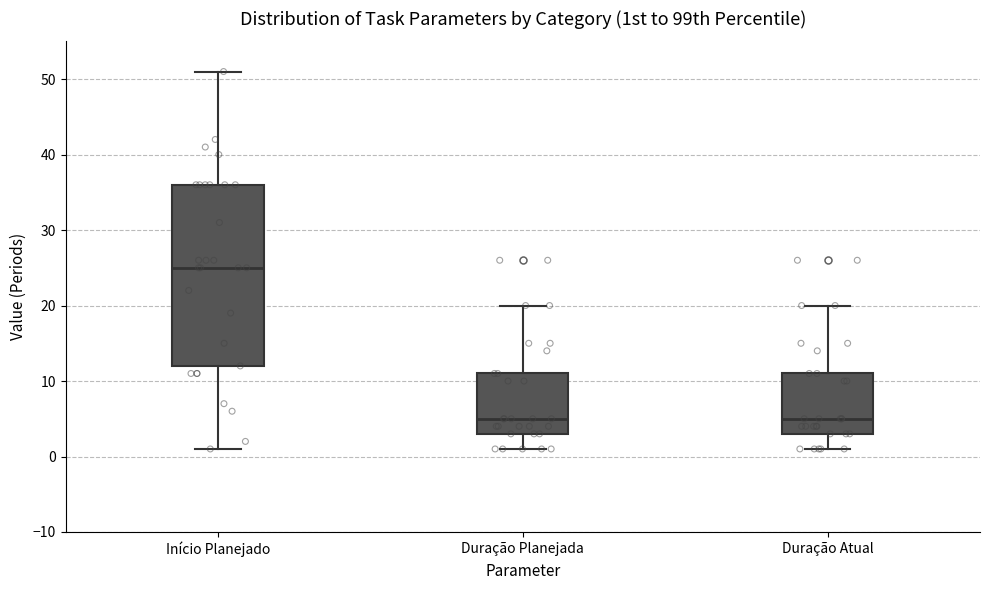

Reading left to right, read every box against the y-axis: the position of its median line, the range the box covers, and the ends of its whiskers. The values are not printed on the chart, so give them approximately, as read against the axis.

Início Planejado: median 25, box 12 to 36, whiskers 1 to 51
Duração Planejada: median 5, box 3 to 11, whiskers 1 to 20
Duração Atual: median 5, box 3 to 11, whiskers 1 to 20